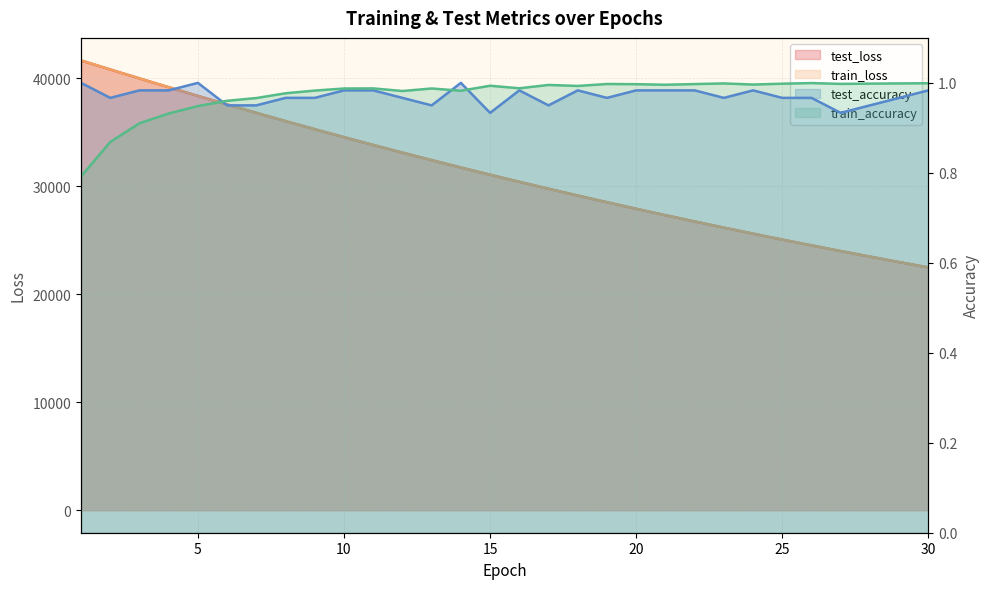

True or false: test_loss and test_accuracy intersect in this chart.

False